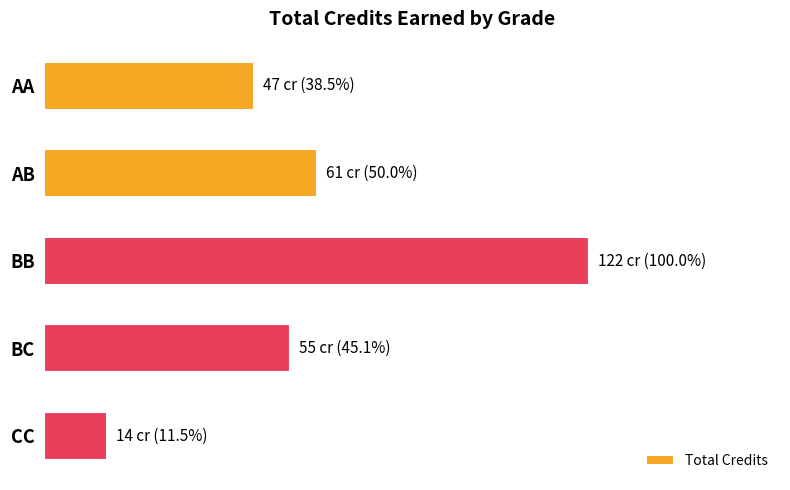

Which label corresponds to the largest value in the chart?

BB